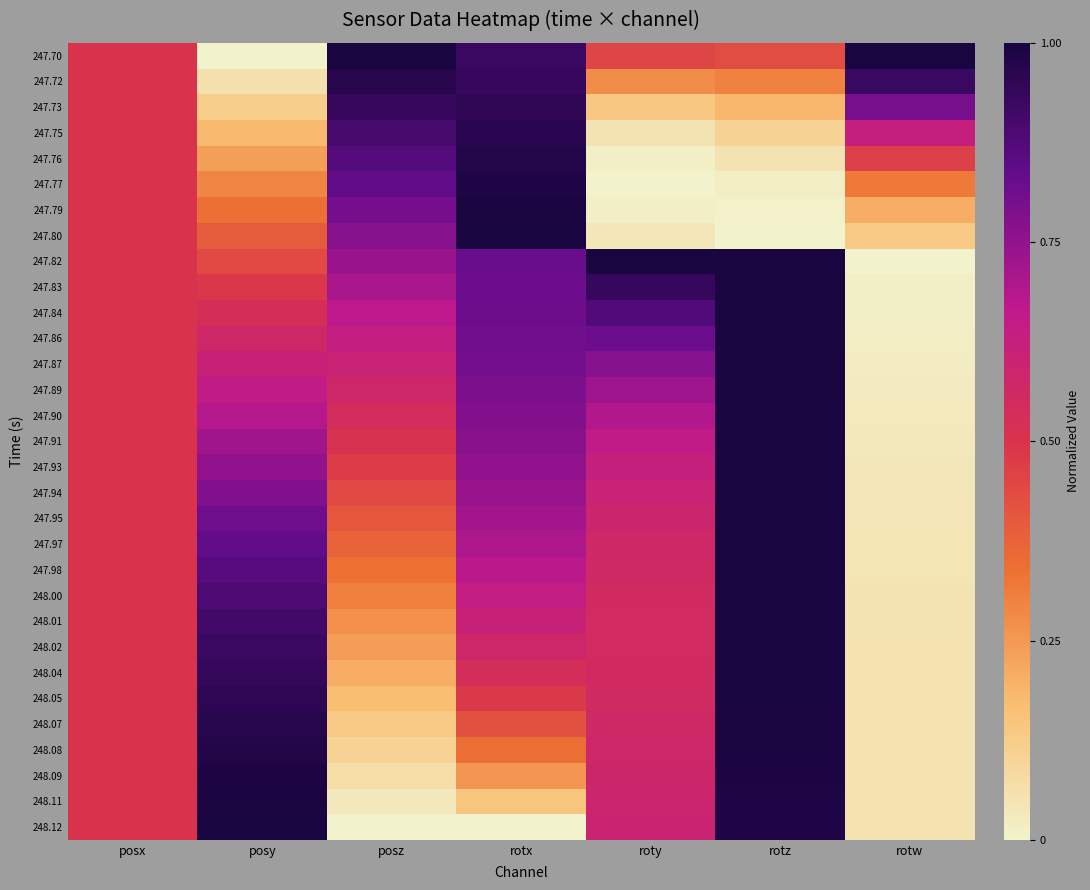

What is the maximum value shown in the chart?

1.0